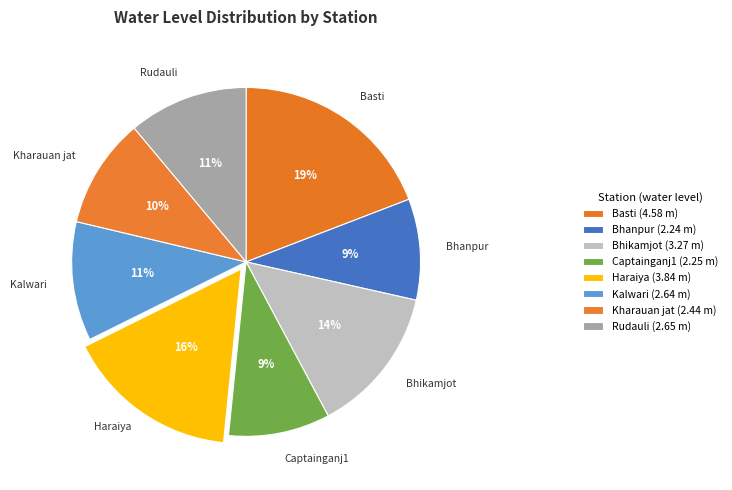

To the nearest percent, what percentage of the pie is Captainganj1?

9%